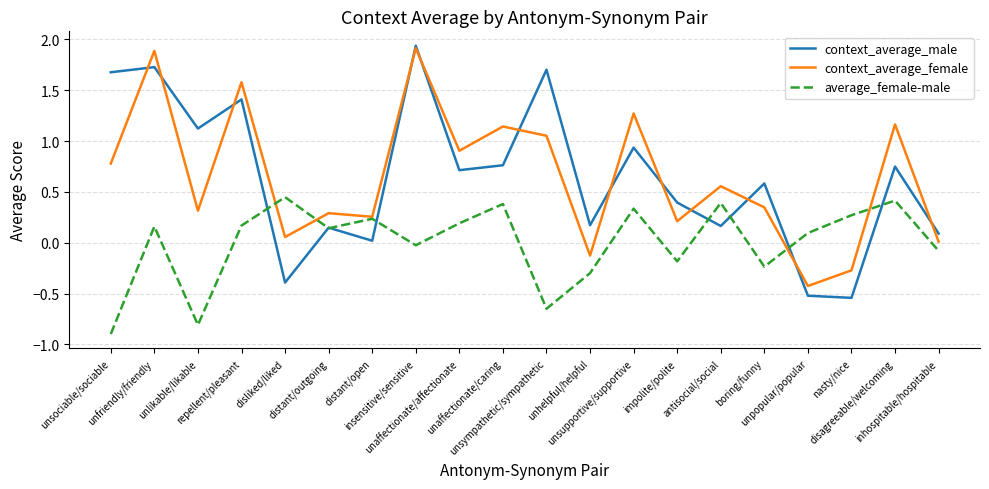

What is the lowest value of the context_average_female series?

-0.4